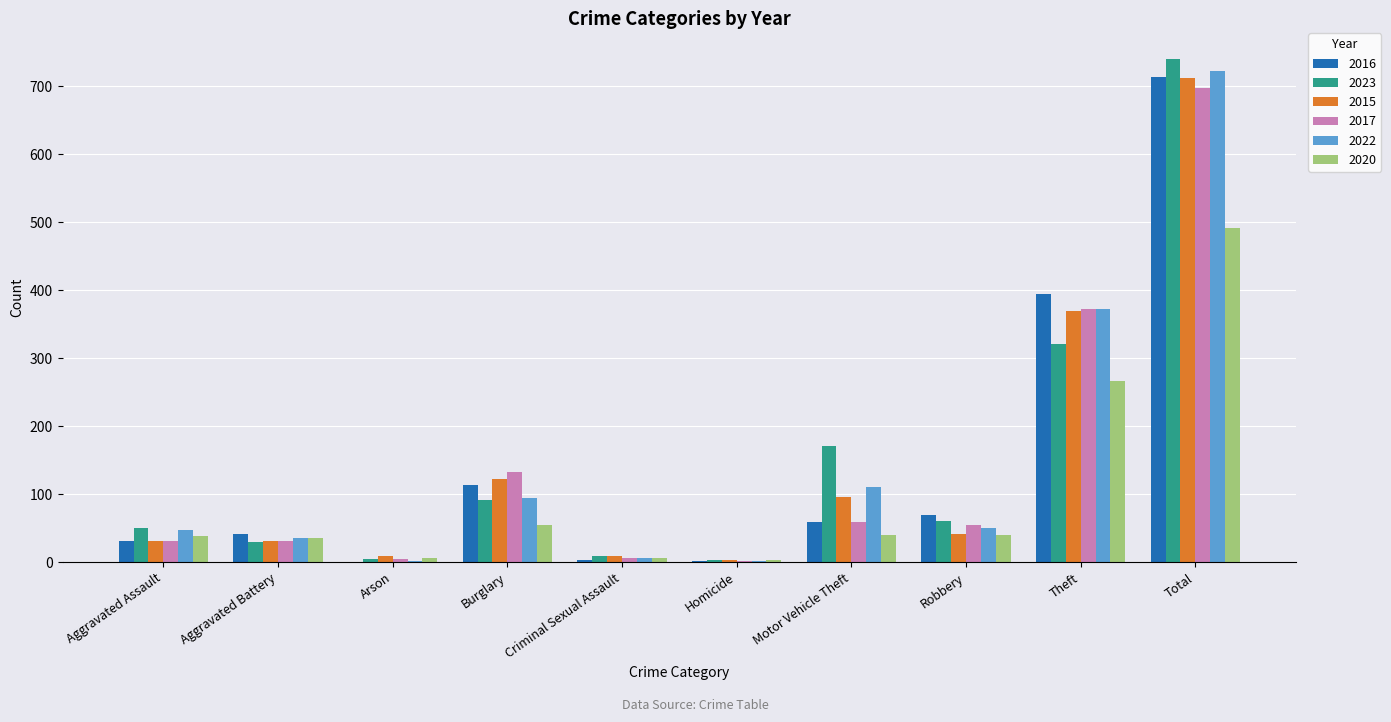

Which label corresponds to the largest value in the chart?

Total